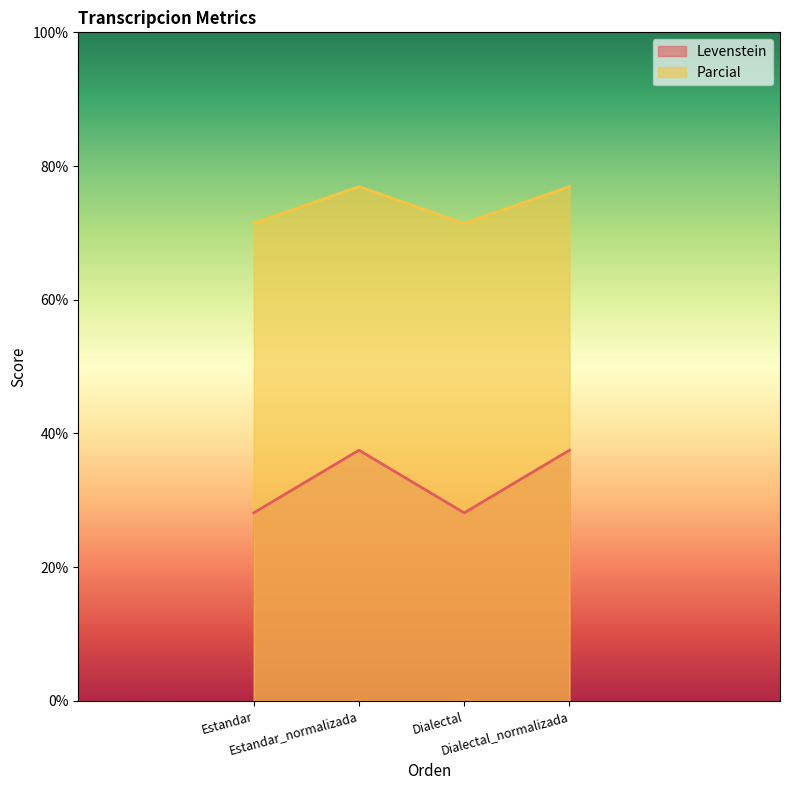

How many data points does each series have?

4